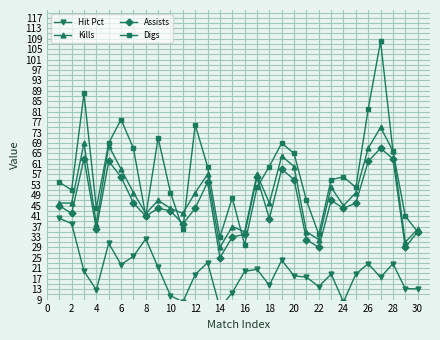

True or false: Kills has more than 2 interior local peaks.

True